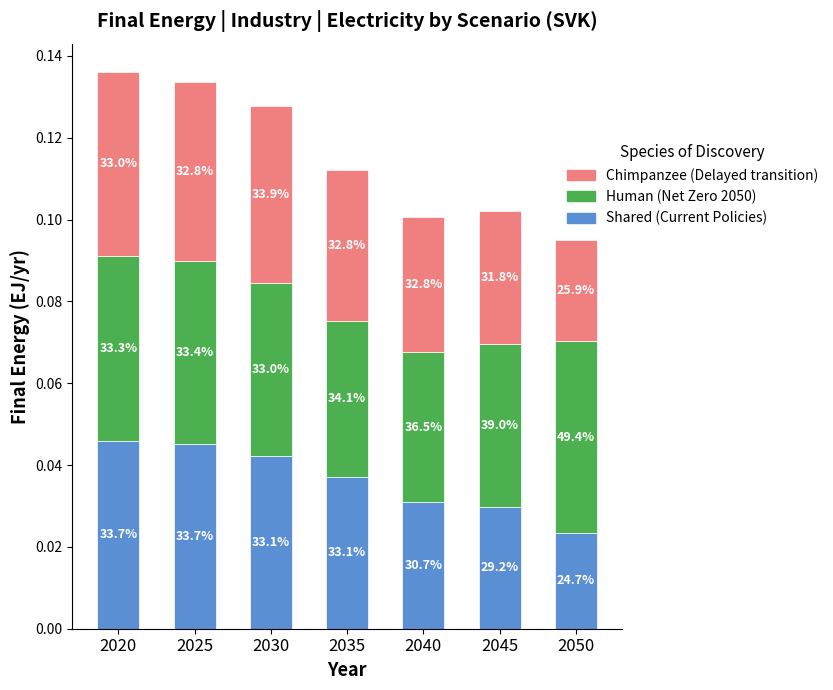

Are the bars grouped side by side (vs. stacked)?

No